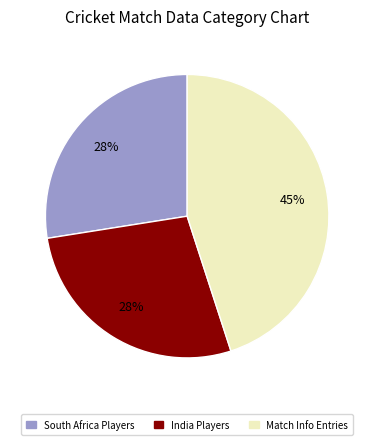

Approximately how many times larger is the value at South Africa Players compared to Match Info Entries?

0.6